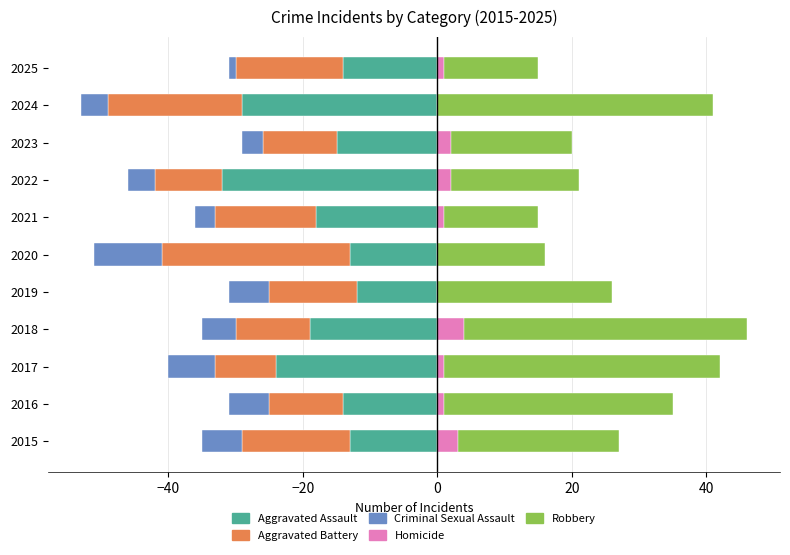

What is the minimum value shown in the chart?

-32